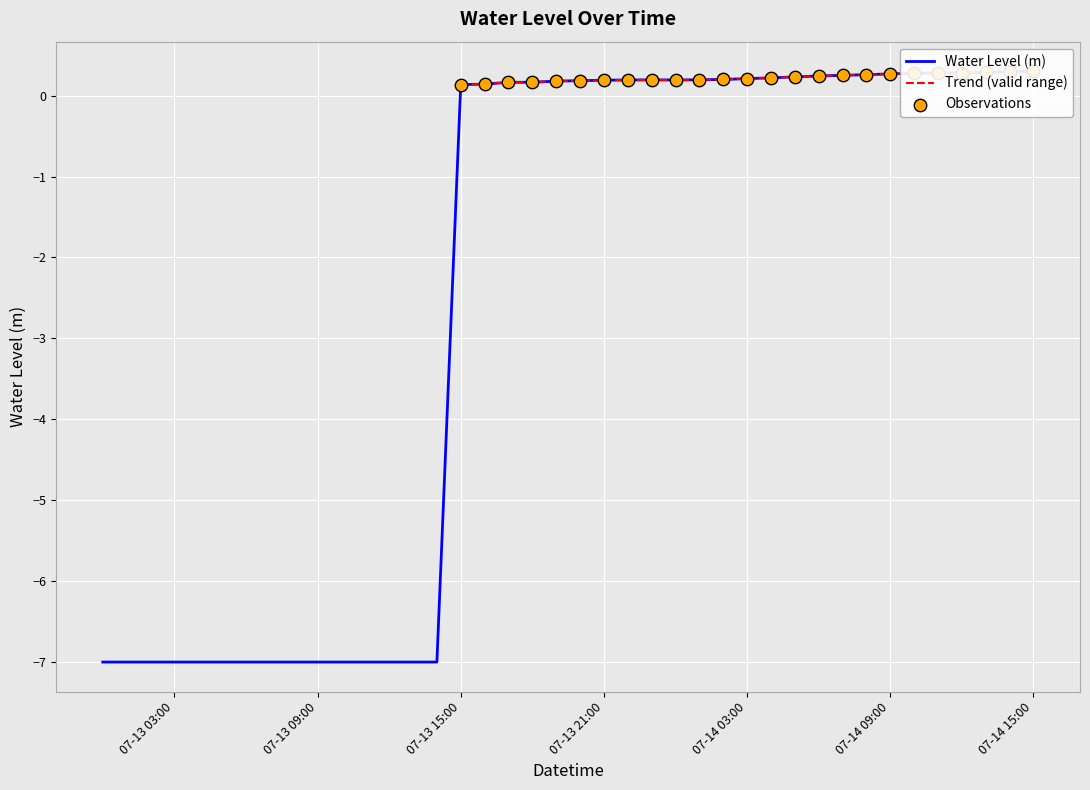

What is the change in value from 2025-07-13 18:00:00 to 2025-07-14 12:00:00?

+0.1